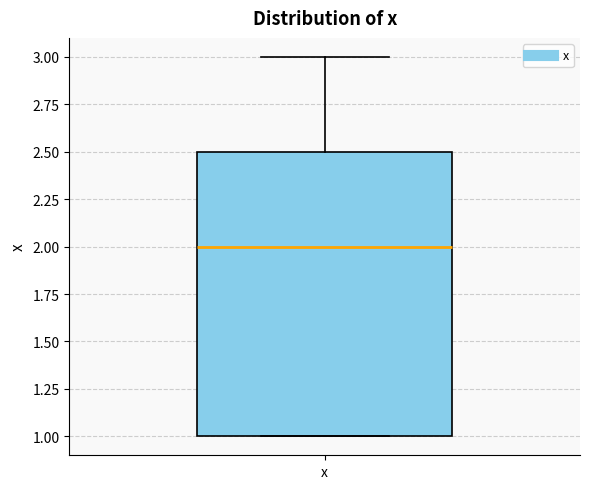

Where does the upper whisker of the box for x end on the y-axis? The values are not printed on the chart, so give them approximately, as read against the axis.

3.0